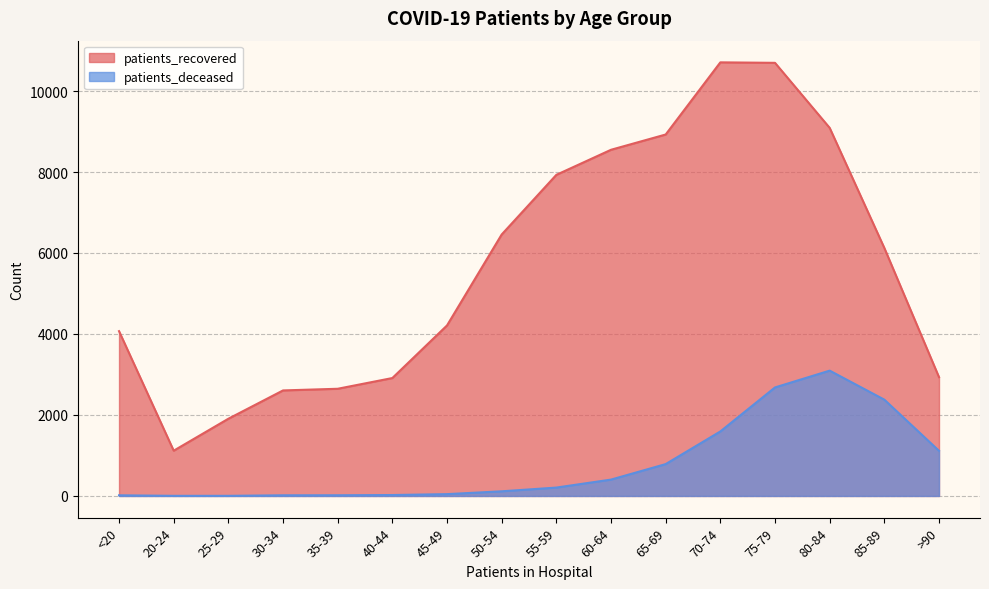

At which category is the sum across all series the highest?

75-79